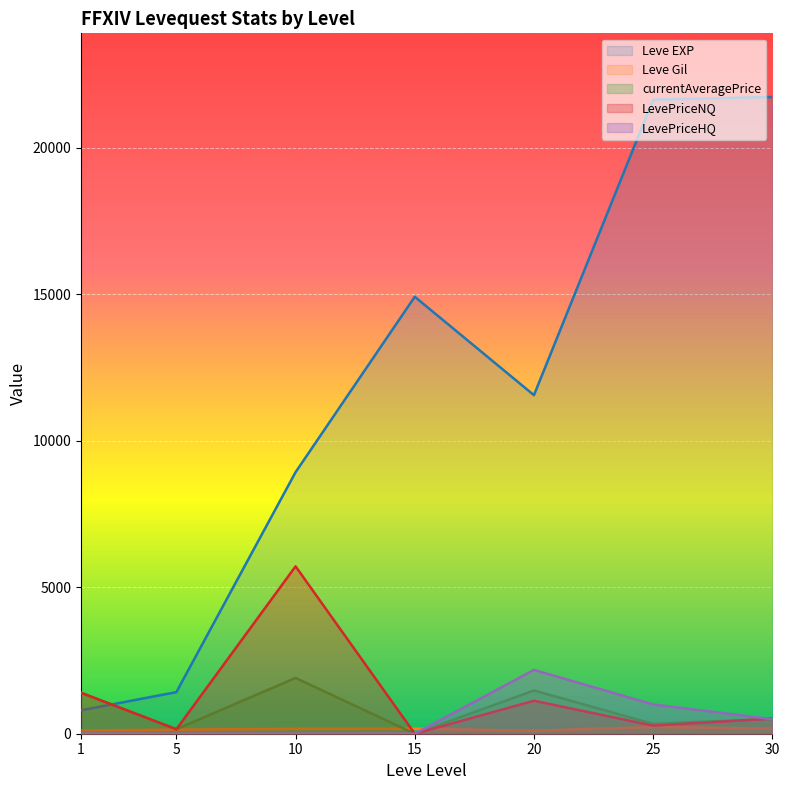

In Leve EXP, how many points are lower than both neighbors (excluding endpoints)?

1